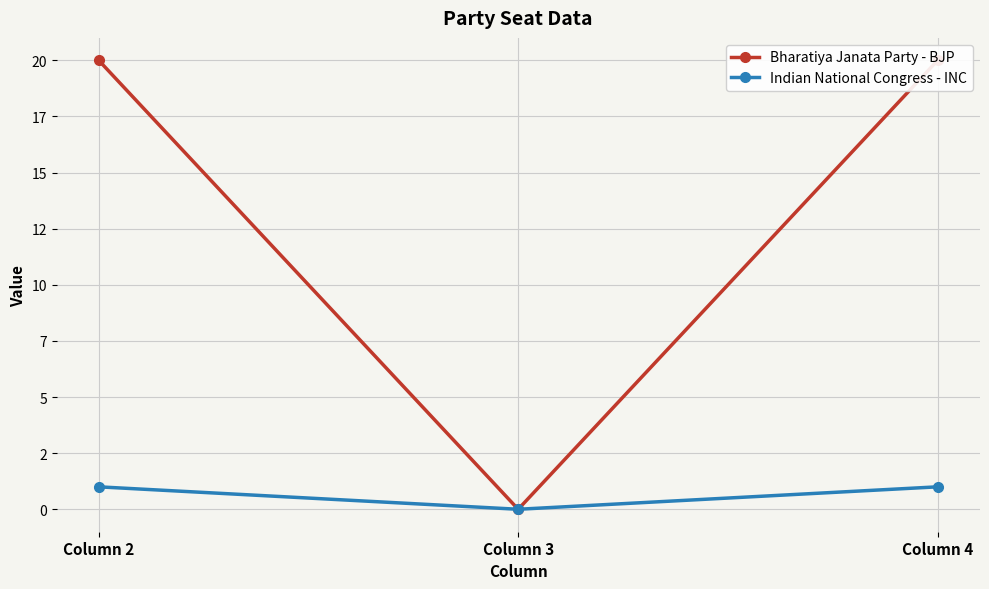

What is the sum of all Indian National Congress - INC values?

2